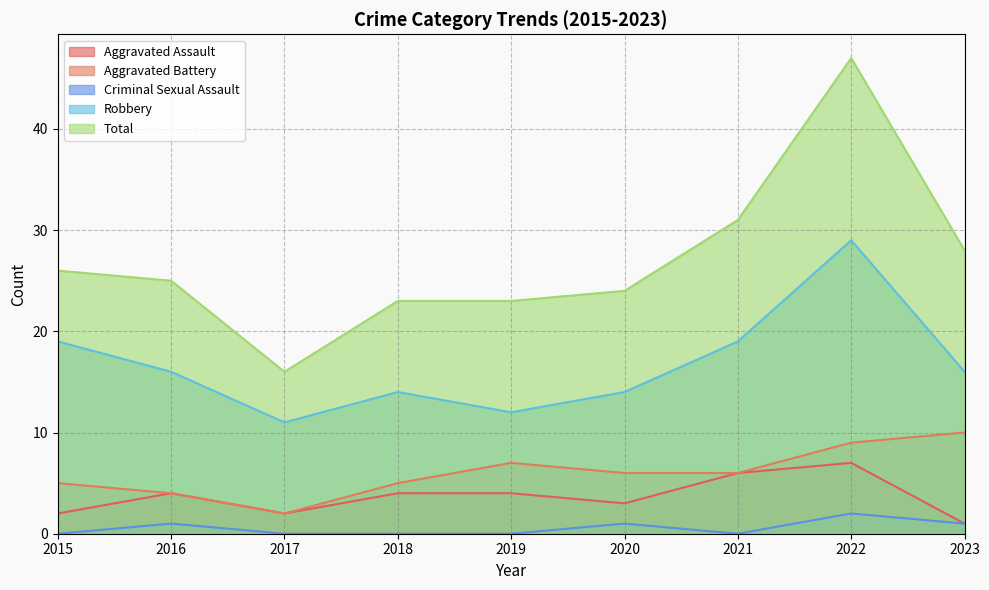

True or false: Aggravated Battery has a value of 9 at 2022.

True